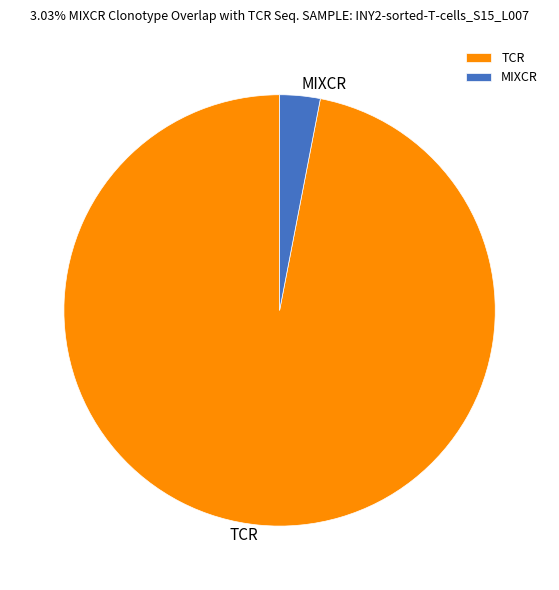

Is there any slice that represents more than half of the pie?

Yes